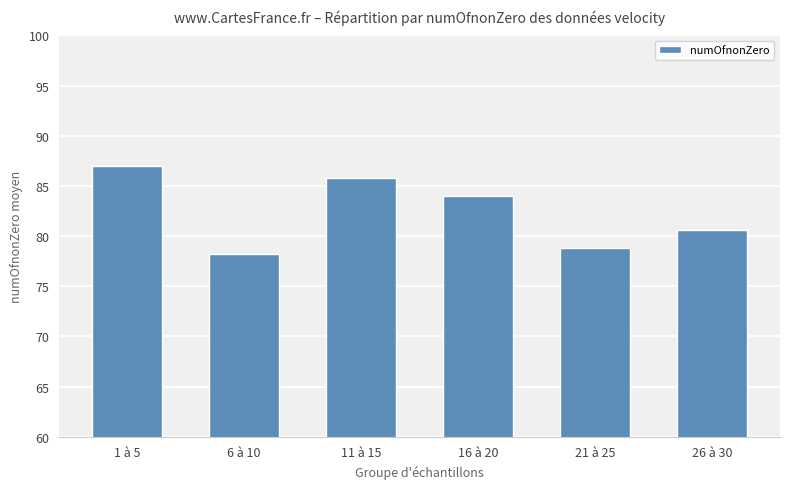

How many bars are there in total?

6